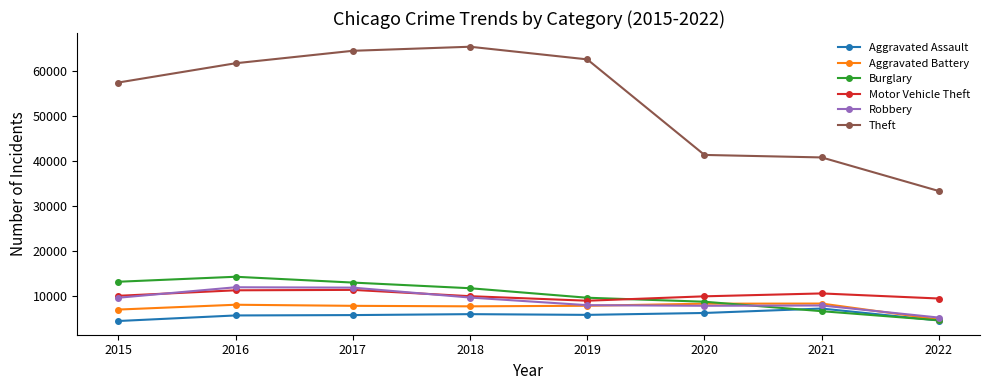

True or false: Aggravated Assault and Motor Vehicle Theft cross at least once.

False